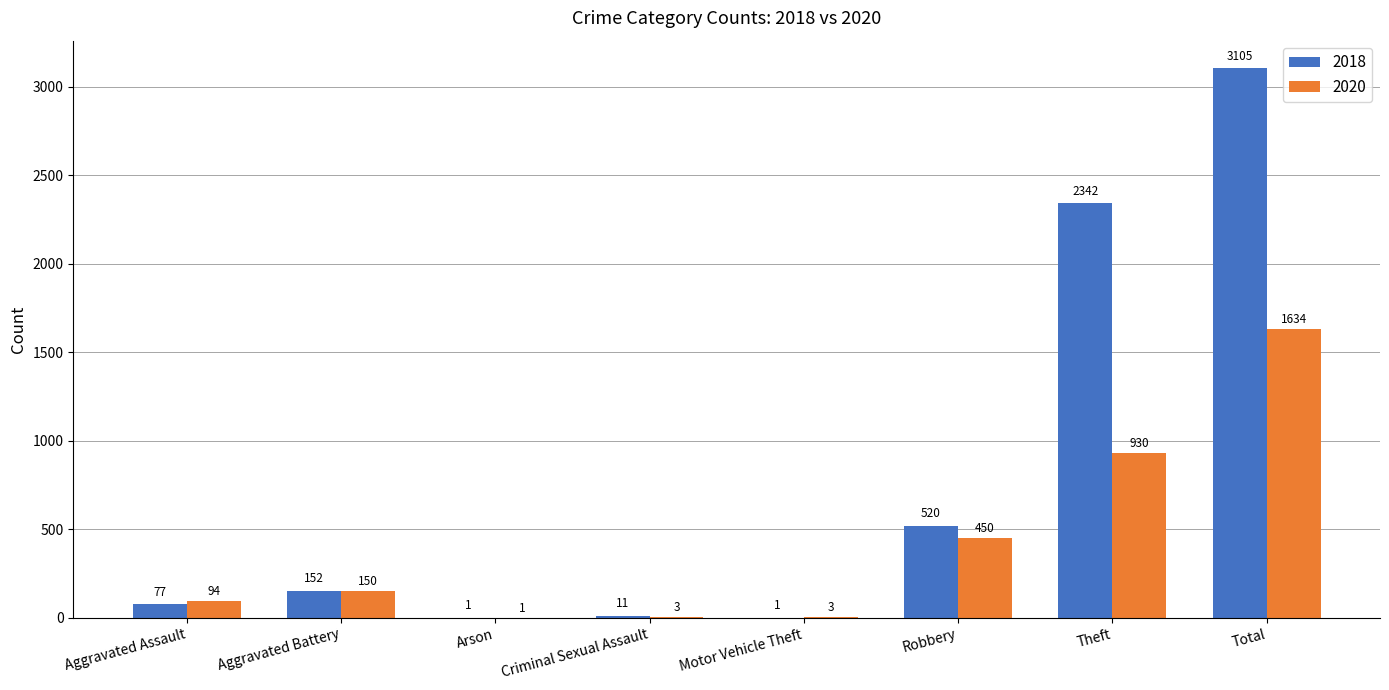

Reading right to left, transcribe all the data shown in this chart.

2018: 3105	2342	520	1	11	1	152	77
2020: 1634	930	450	3	3	1	150	94